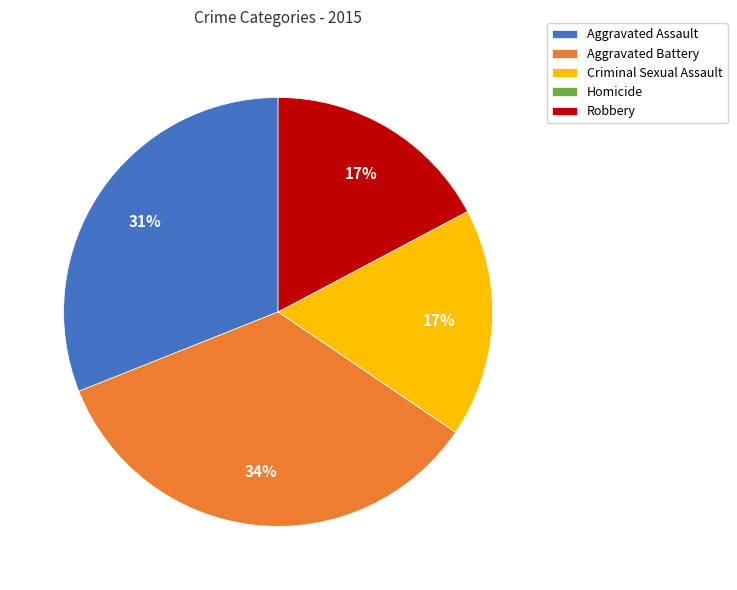

Does any single category account for the majority?

No